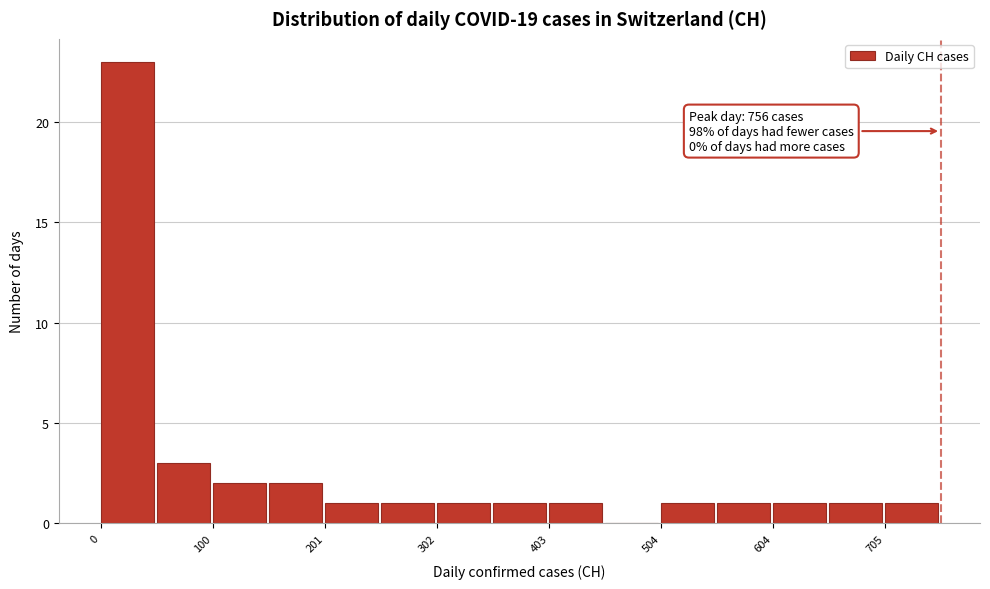

Around what value on the x-axis is the tallest bar? Give the approximate position of its centre, as read against the axis.

20